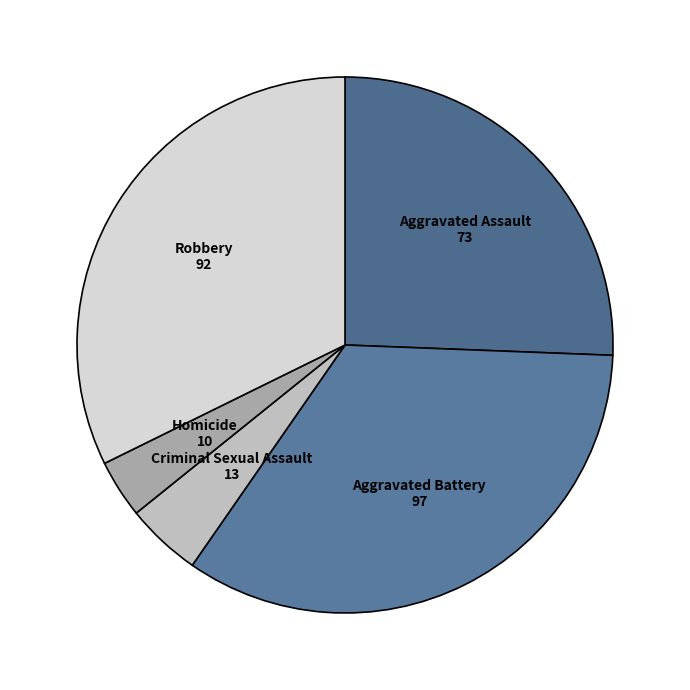

Approximately how many times larger is the value at Homicide compared to Aggravated Battery?

0.1